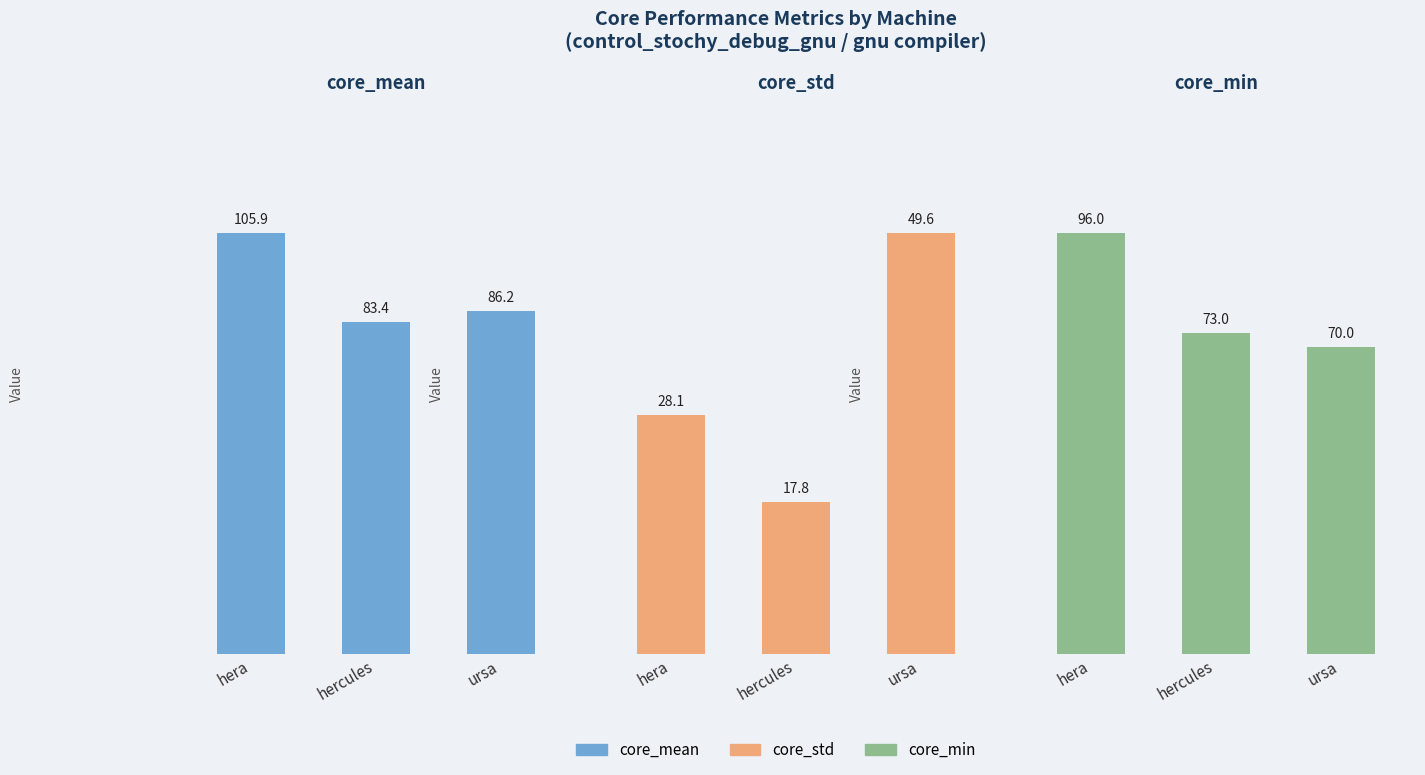

Reading left to right, extract all data points from this chart.

core_mean: 105.9	83.4	86.2
core_std: 28.1	17.8	49.6
core_min: 96.0	73.0	70.0